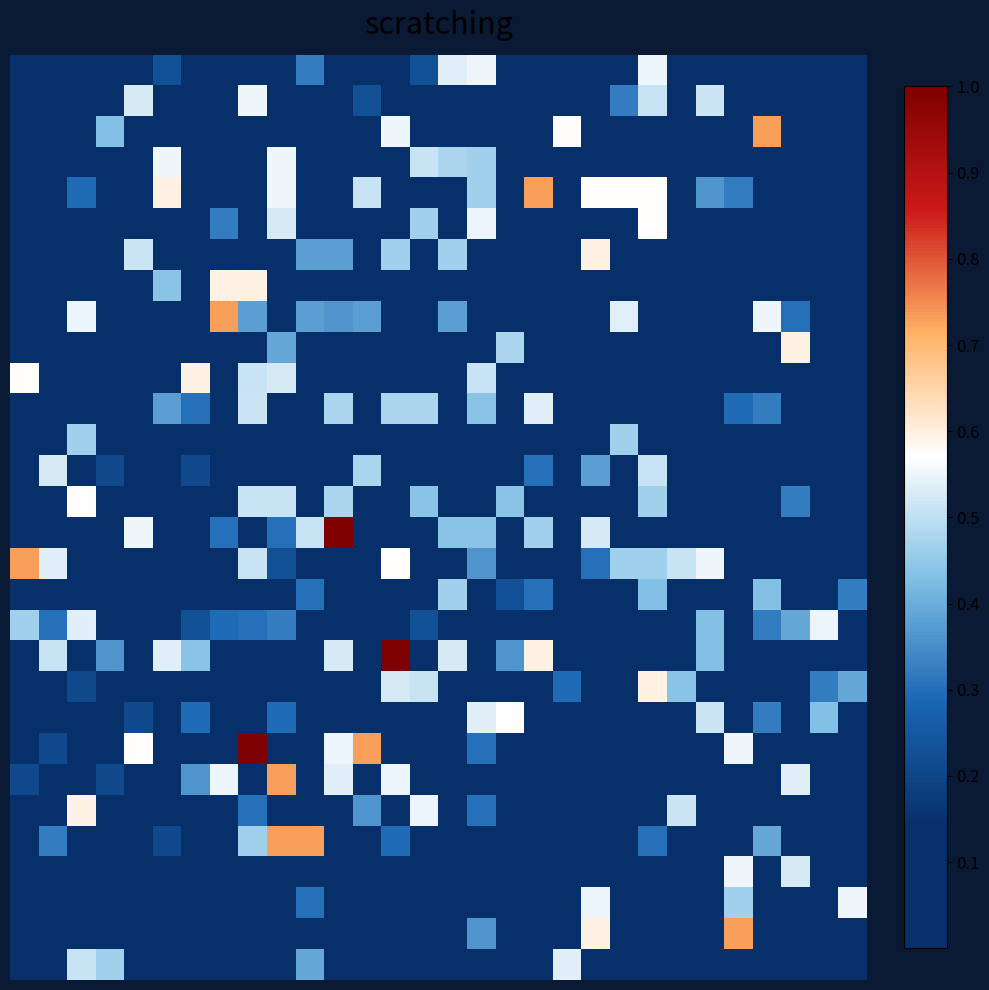

Count the number of data series in this chart.

30